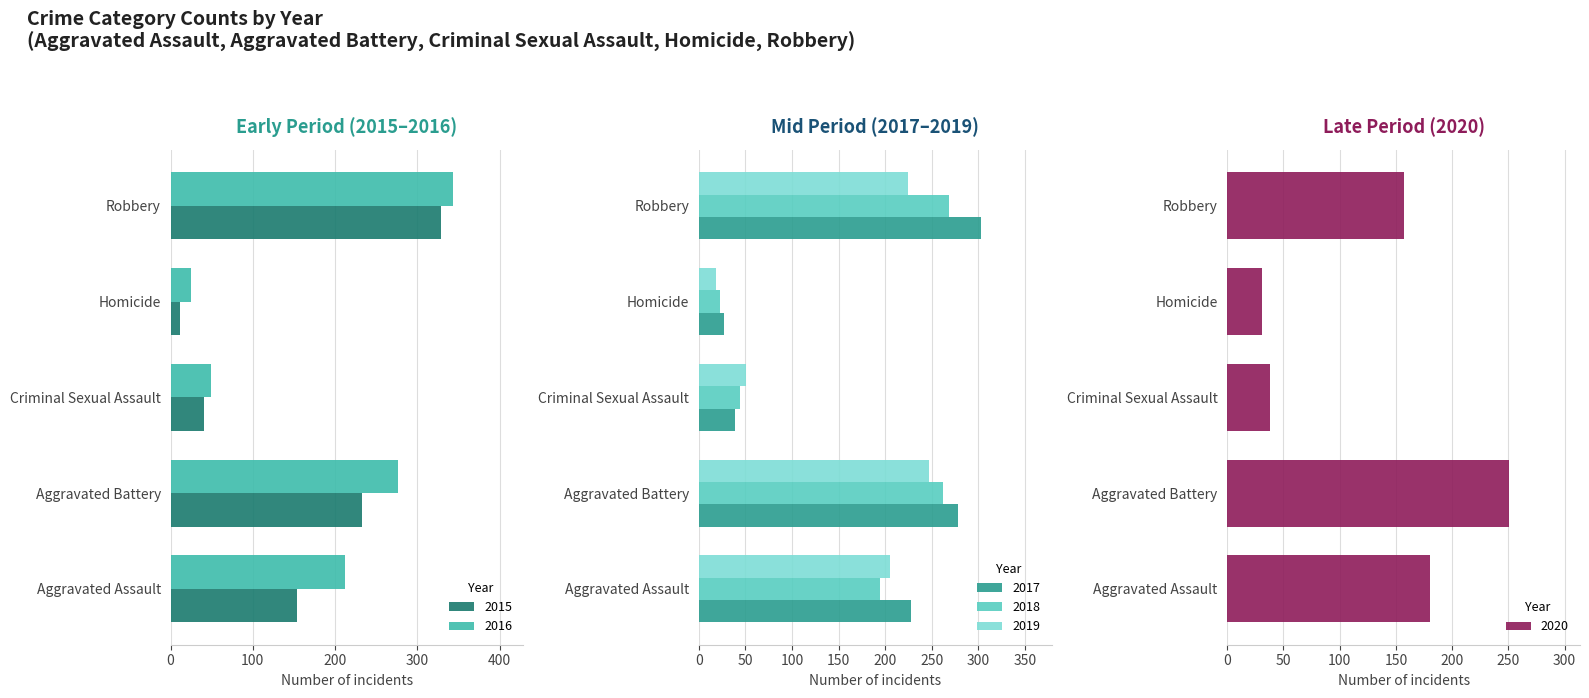

Is it true that 2018 equals 39 at Homicide?

False